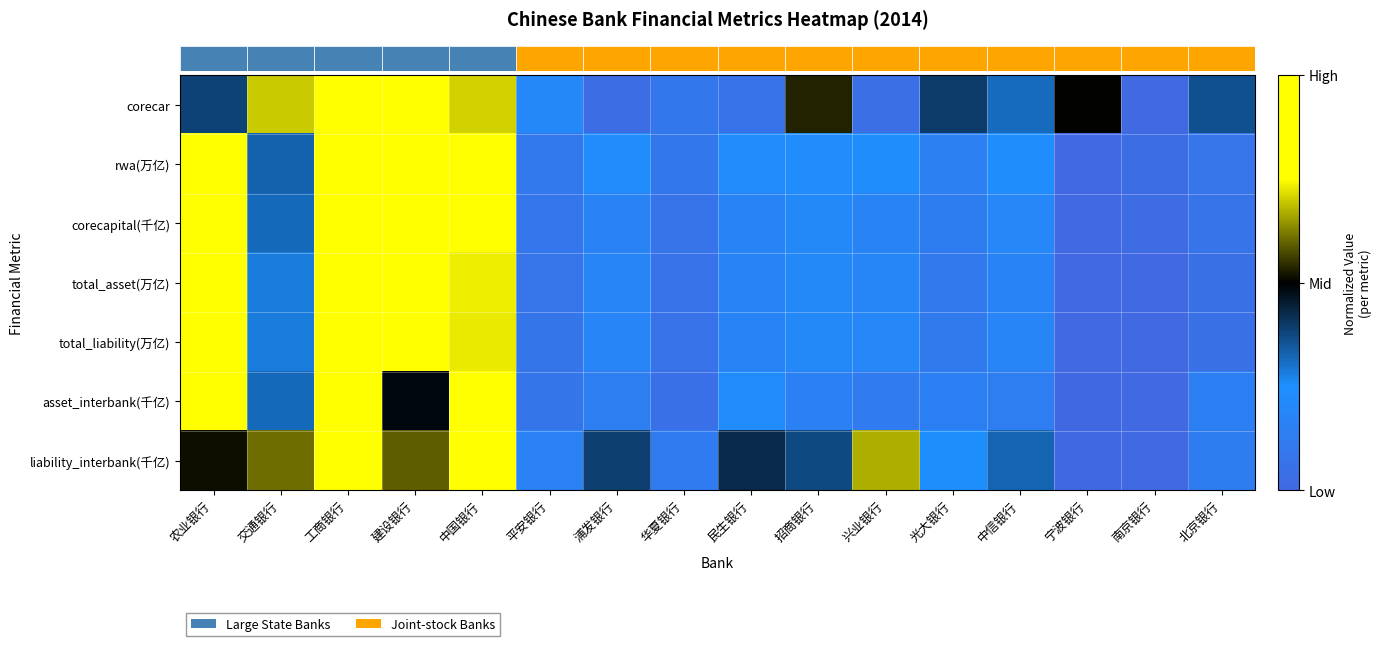

What is the total value across all series at 浦发银行?

1.3